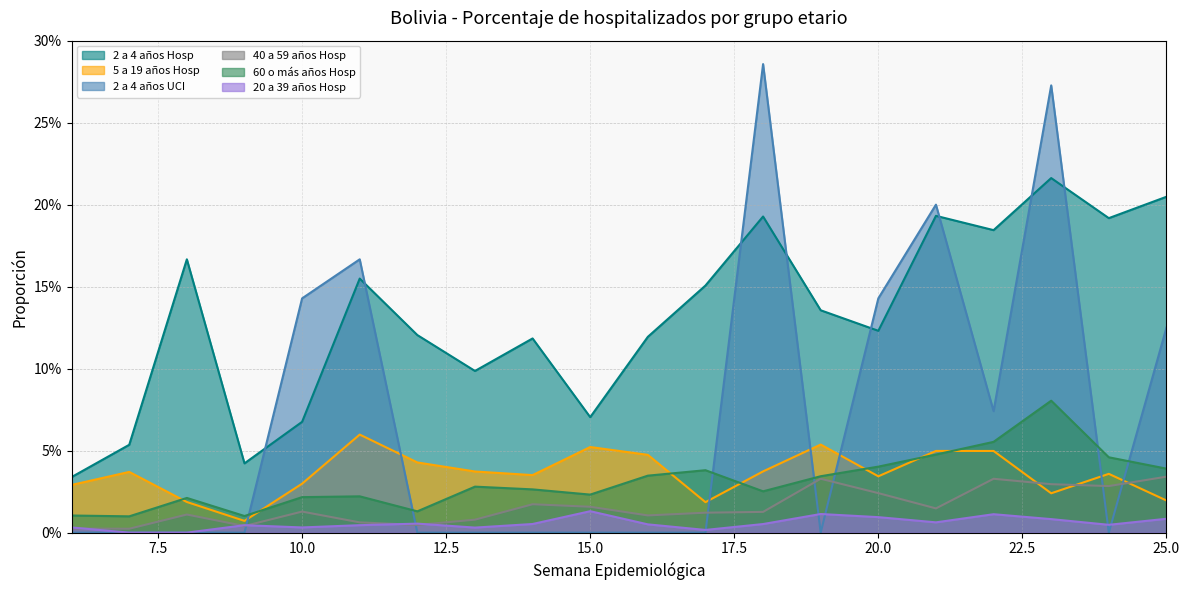

Reading left to right, extract all data points from this chart.

2 a 4 años Hosp: 6=0.0	7=0.1	8=0.2	9=0.0	10=0.1	11=0.2	12=0.1	13=0.1	14=0.1	15=0.1	16=0.1	17=0.2	18=0.2	19=0.1	20=0.1	21=0.2	22=0.2	23=0.2	24=0.2	25=0.2
5 a 19 años Hosp: 6=0.0	7=0.0	8=0.0	9=0.0	10=0.0	11=0.1	12=0.0	13=0.0	14=0.0	15=0.1	16=0.0	17=0.0	18=0.0	19=0.1	20=0.0	21=0.0	22=0.0	23=0.0	24=0.0	25=0.0
2 a 4 años UCI: 6=0.0	7=0.0	8=0.0	9=0.0	10=0.1	11=0.2	12=0.0	13=0.0	14=0.0	15=0.0	16=0.0	17=0.0	18=0.3	19=0.0	20=0.1	21=0.2	22=0.1	23=0.3	24=0.0	25=0.1
40 a 59 años Hosp: 6=0.0	7=0.0	8=0.0	9=0.0	10=0.0	11=0.0	12=0.0	13=0.0	14=0.0	15=0.0	16=0.0	17=0.0	18=0.0	19=0.0	20=0.0	21=0.0	22=0.0	23=0.0	24=0.0	25=0.0
60 o más años Hosp: 6=0.0	7=0.0	8=0.0	9=0.0	10=0.0	11=0.0	12=0.0	13=0.0	14=0.0	15=0.0	16=0.0	17=0.0	18=0.0	19=0.0	20=0.0	21=0.0	22=0.1	23=0.1	24=0.0	25=0.0
20 a 39 años Hosp: 6=0.0	7=0.0	8=0.0	9=0.0	10=0.0	11=0.0	12=0.0	13=0.0	14=0.0	15=0.0	16=0.0	17=0.0	18=0.0	19=0.0	20=0.0	21=0.0	22=0.0	23=0.0	24=0.0	25=0.0